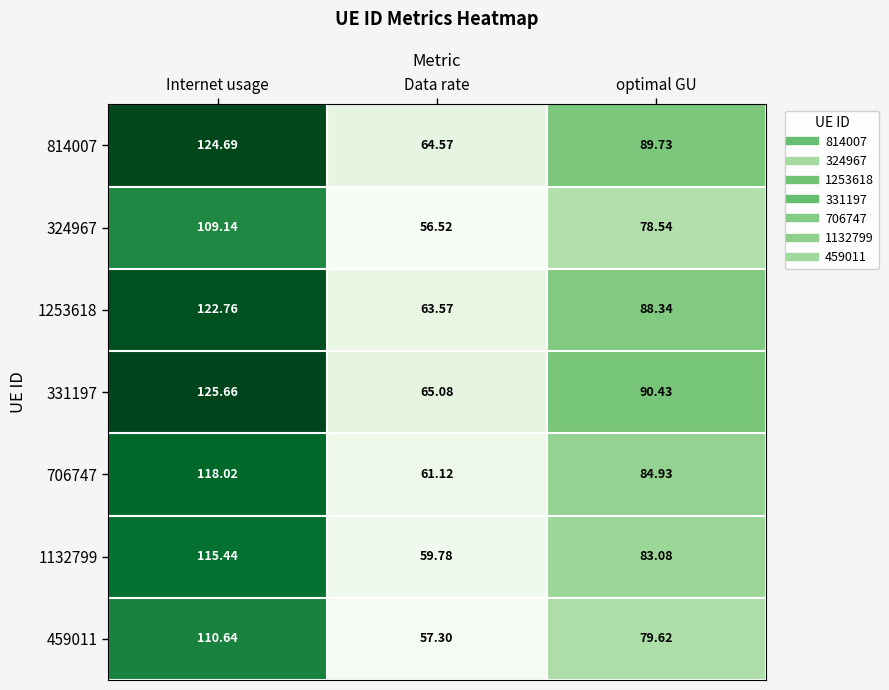

At which category is the sum across all series the highest?

Internet usage